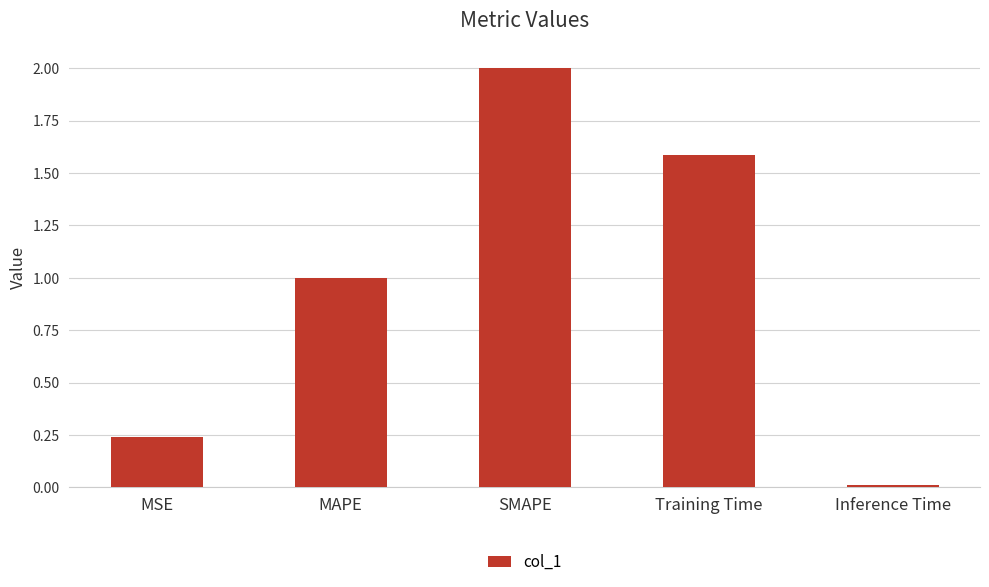

How many bars are there in total?

5